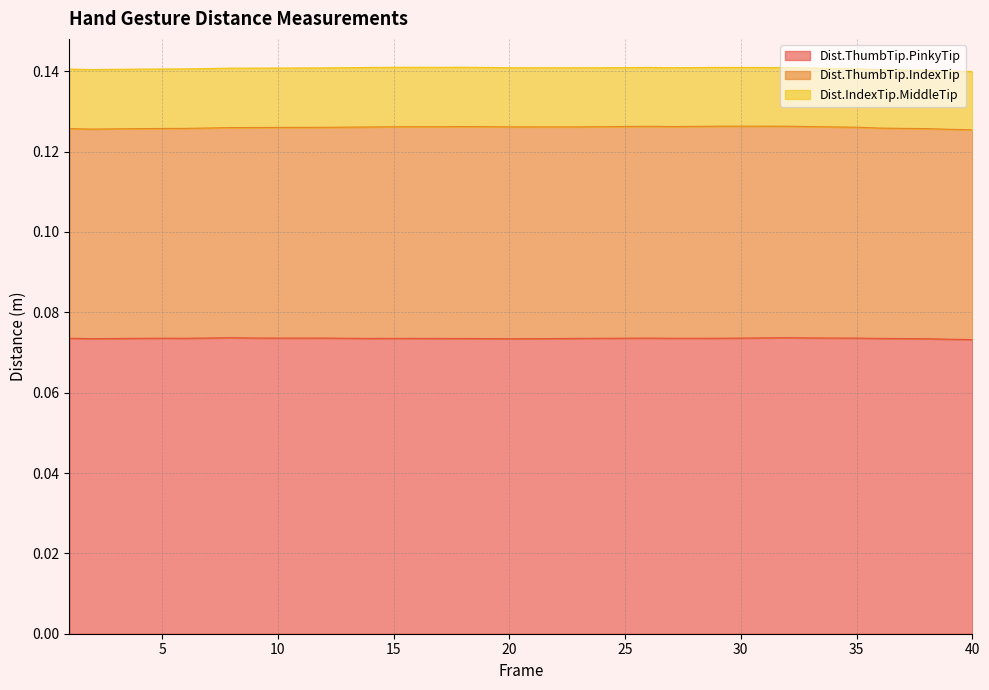

Is it true that Dist.IndexTip.MiddleTip equals 0.0 at 7?

False